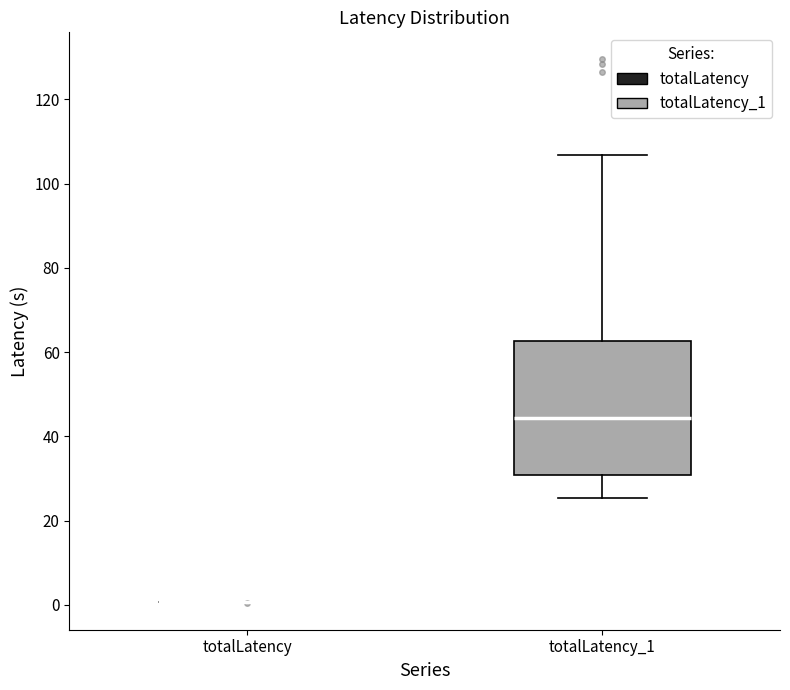

Which box is the tallest, from its lower edge to its upper edge?

totalLatency_1